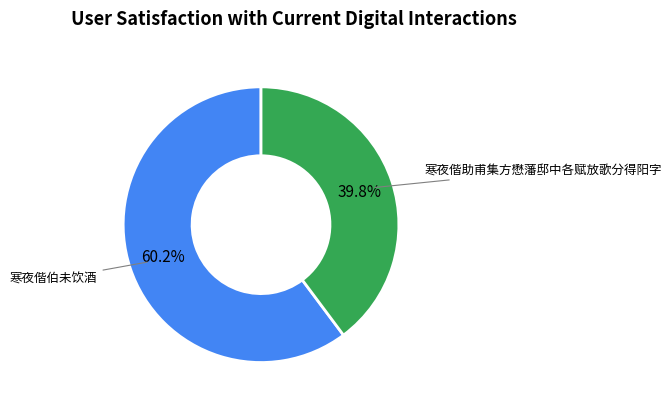

Approximately how many times larger is the value at 寒夜偕助甫集方懋藩邸中各赋放歌分得阳字 compared to 寒夜偕伯未饮酒?

0.7